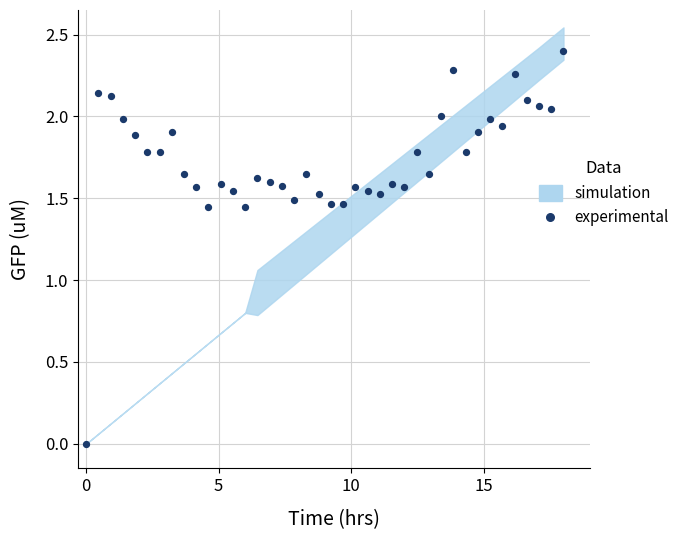

What is the range of X values (max minus min)?

18.0